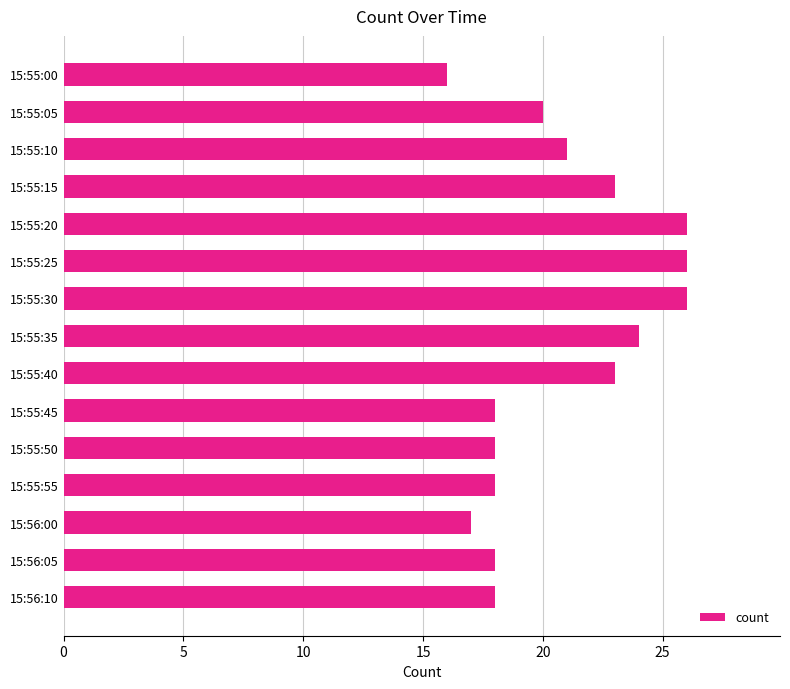

What is the ratio of the value at 15:55:10 to the value at 15:56:00?

1.2